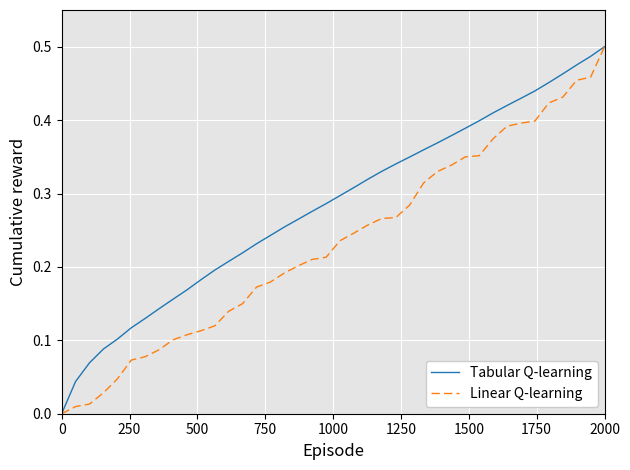

What is the maximum value for Linear Q-learning?

0.5